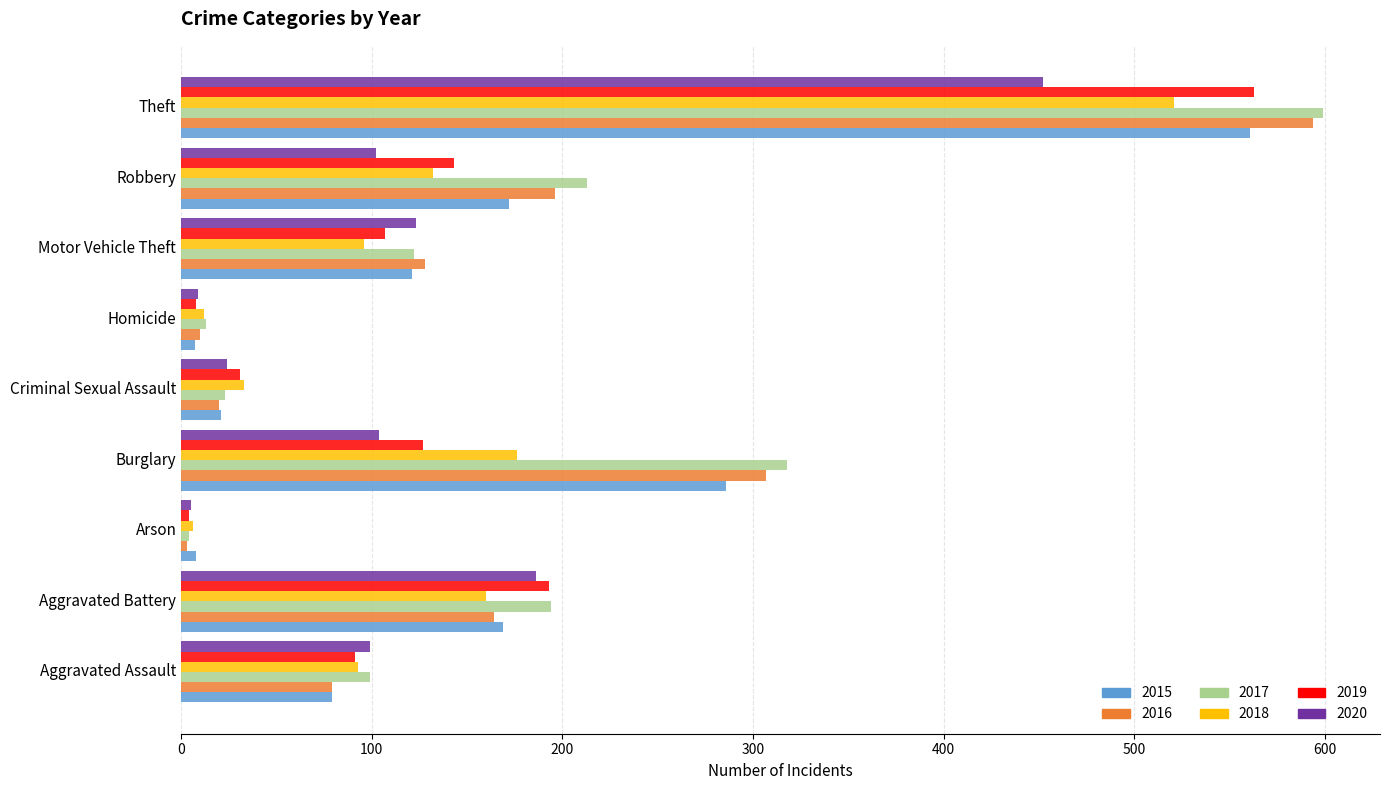

Which series has the largest range (max minus min)?

2017